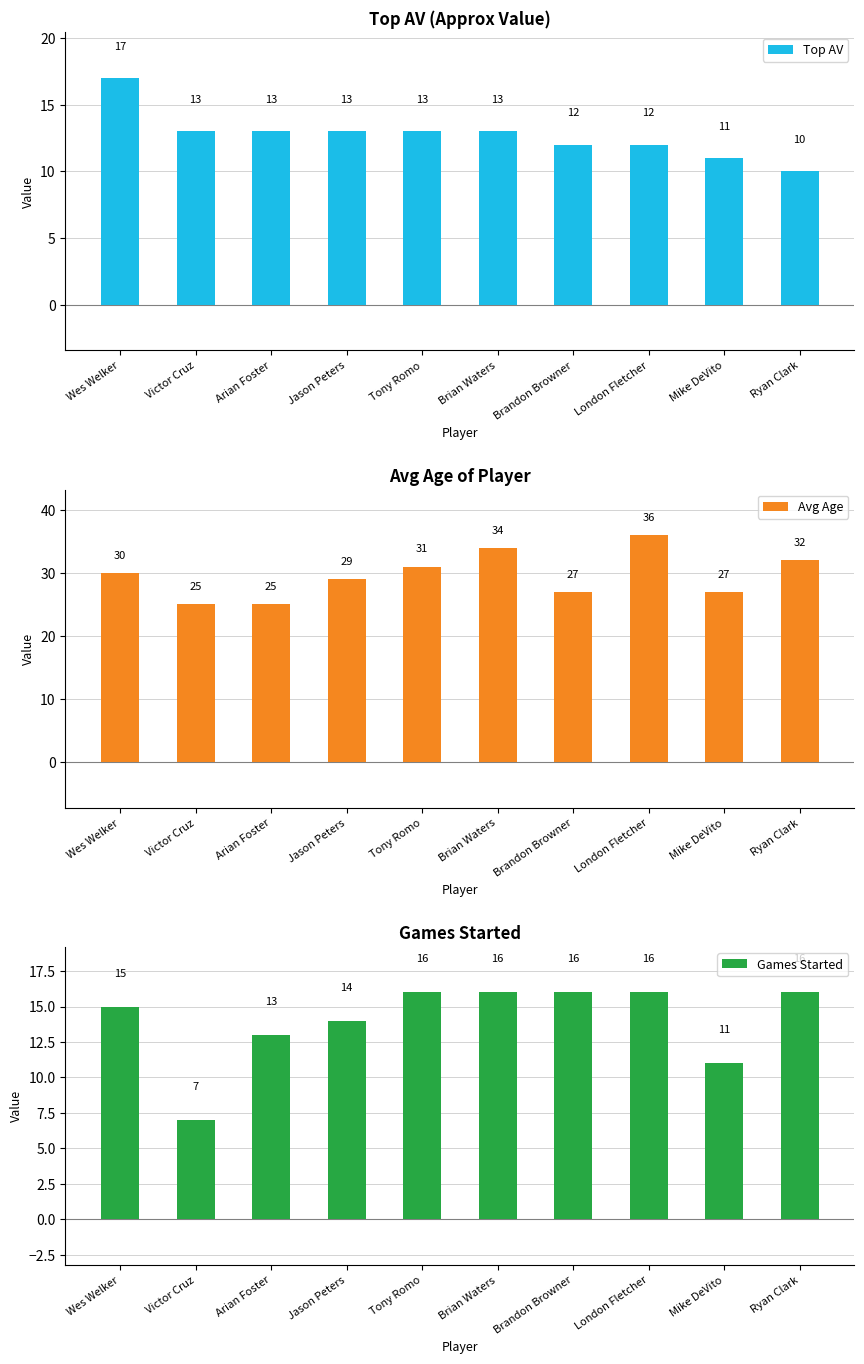

At which label does Avg Age first exceed 30?

Tony Romo